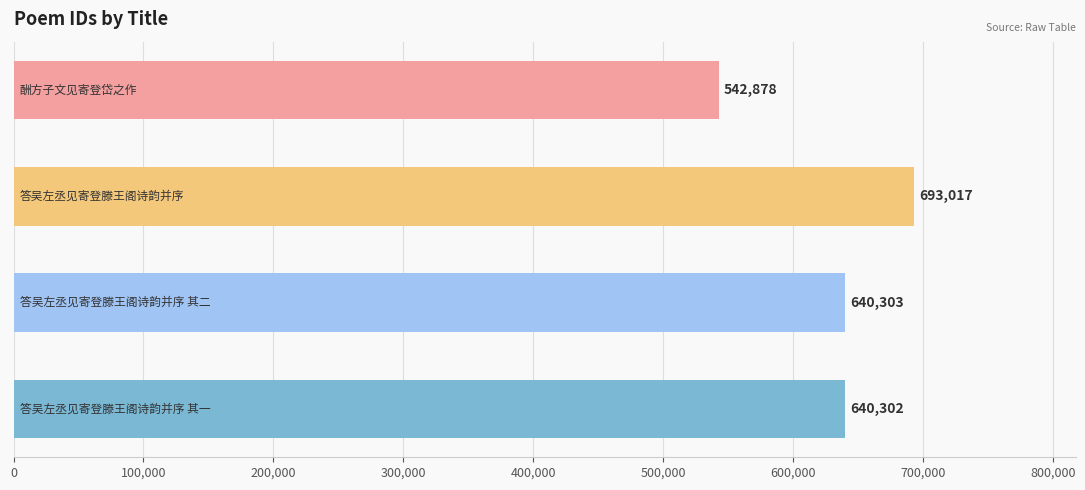

What is the smallest value displayed?

542878